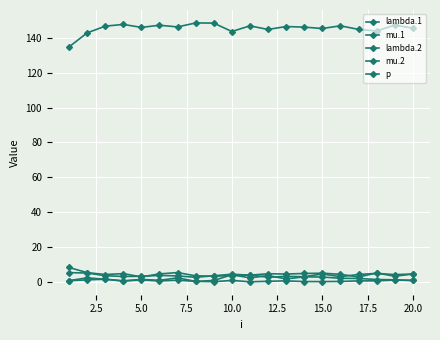

Rank the series by their maximum value, from lowest to highest.

mu.2, mu.1, lambda.1, lambda.2, p